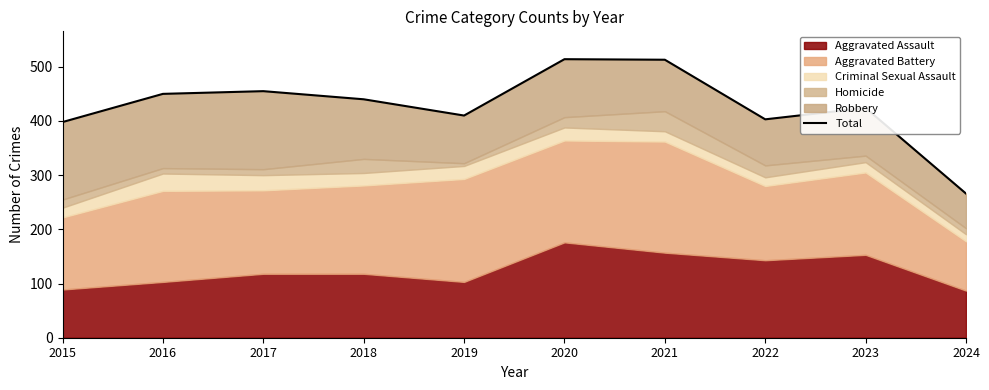

Reading right to left, list all the values displayed in this chart.

266	424	403	513	514	410	440	455	450	398